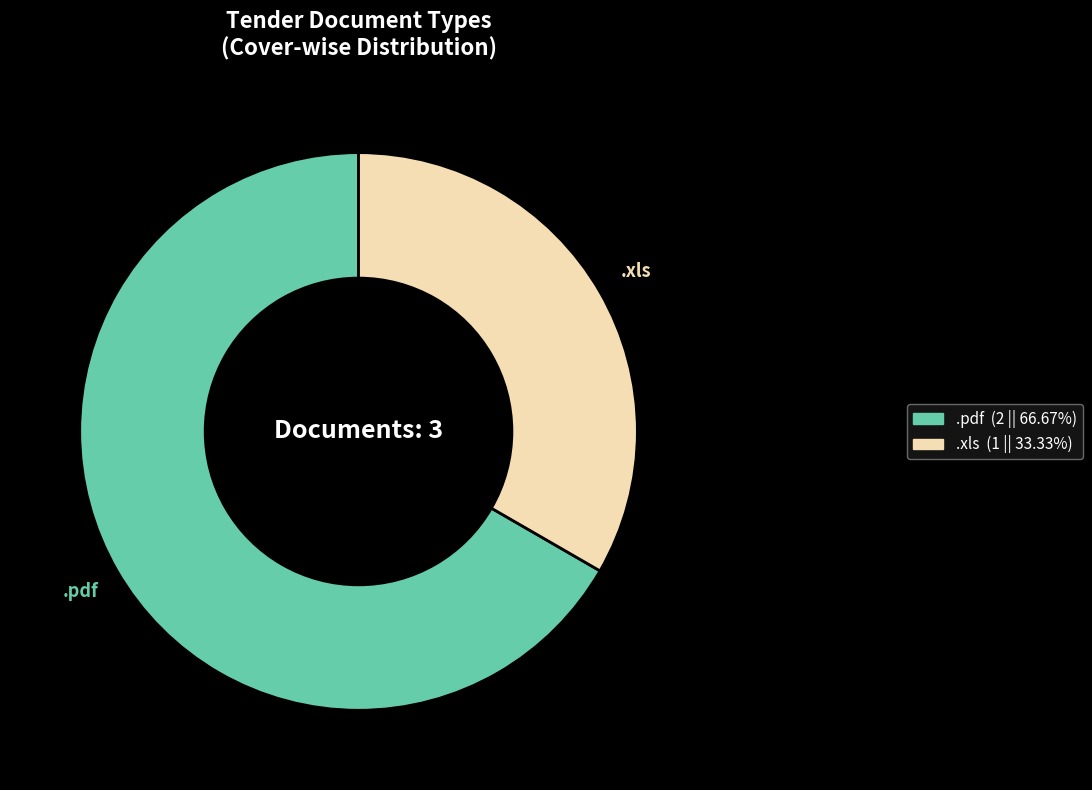

Is there a majority slice in this chart?

Yes